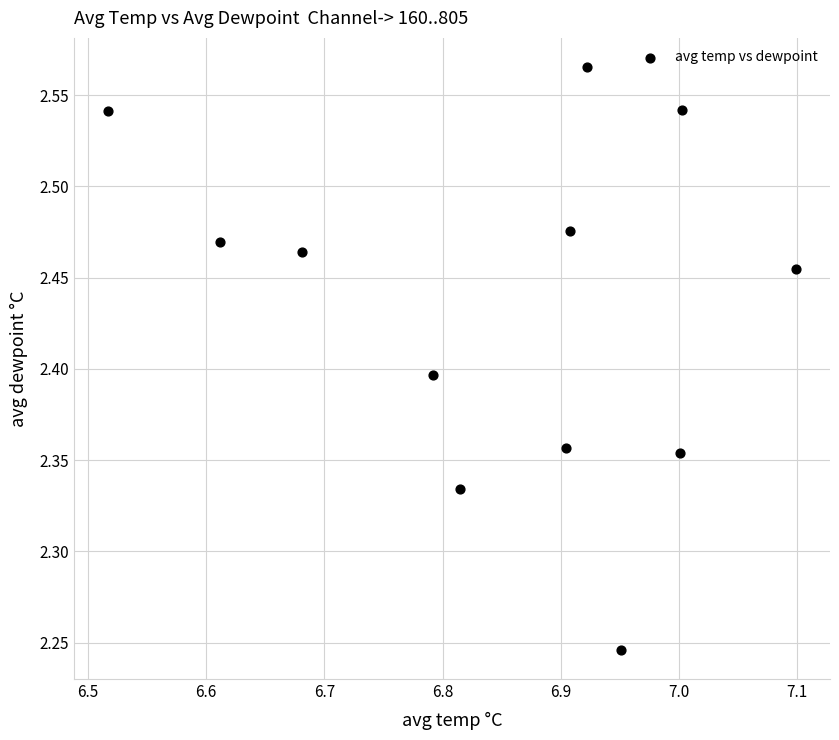

What is the average X value?

6.9